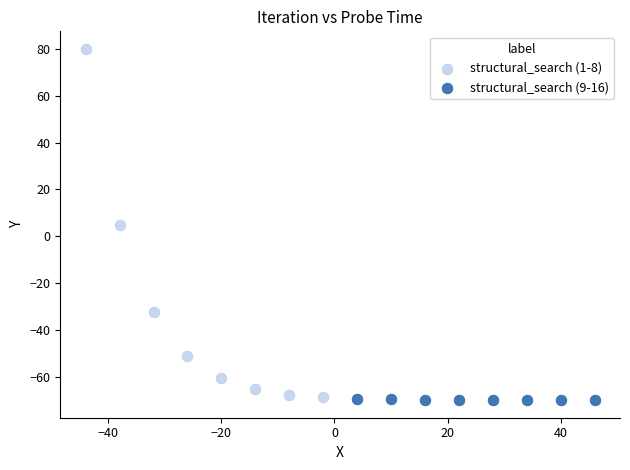

Which series has the largest Y range (max minus min)?

structural_search (1-8)